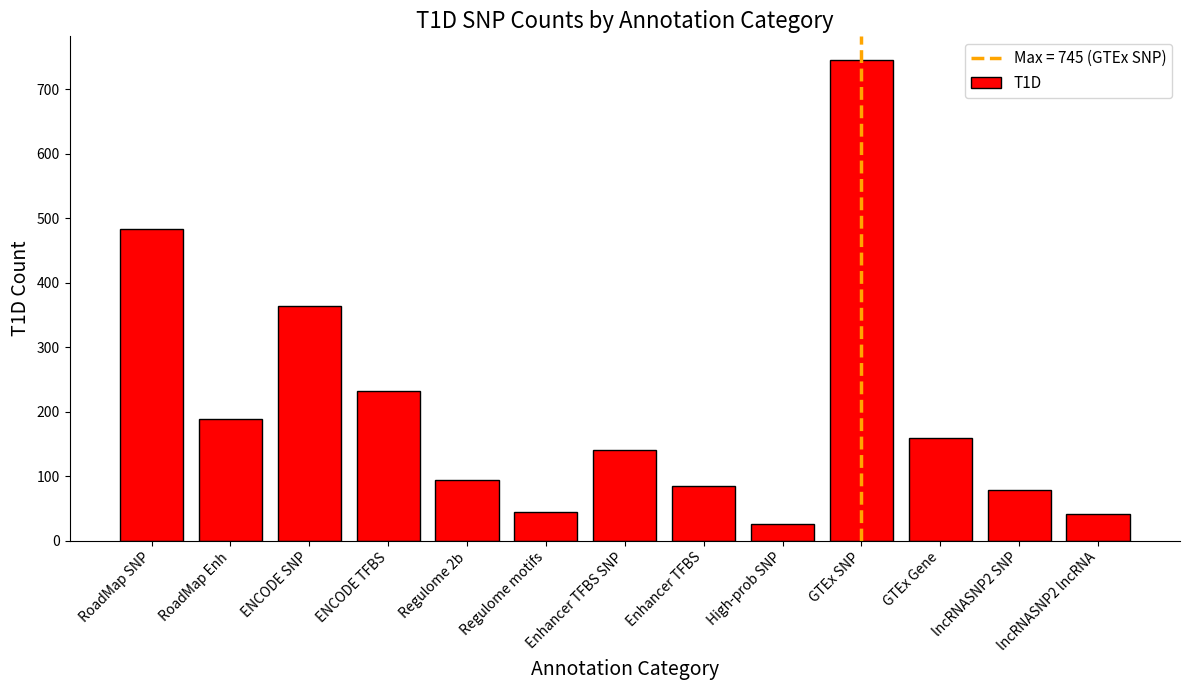

What is the sum of the values at Regulome motifs and Enhancer TFBS SNP?

185